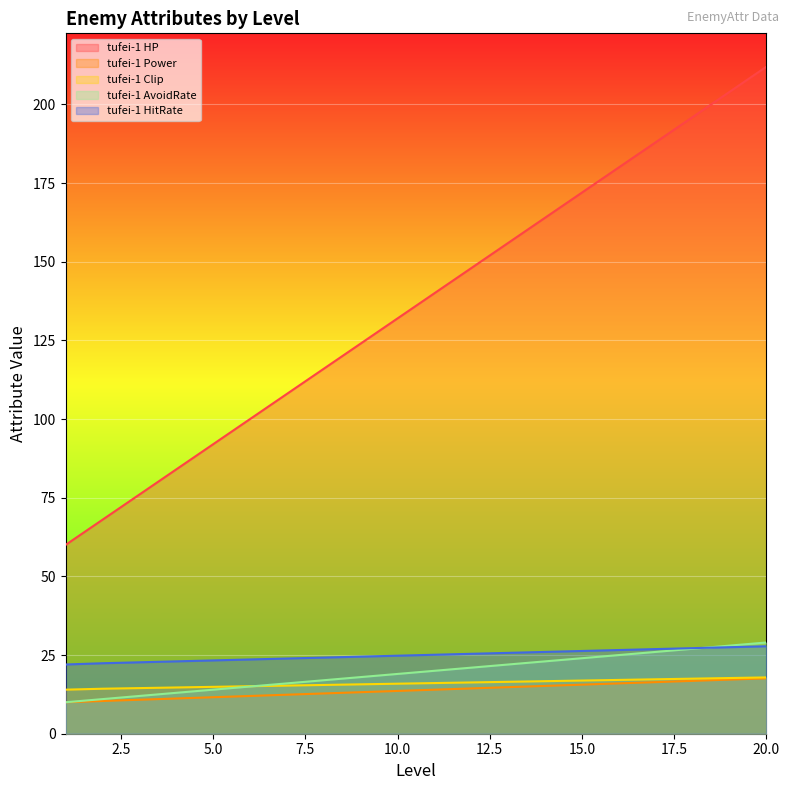

Rank the series at 5 from lowest to highest value.

tufei-1 Power, tufei-1 AvoidRate, tufei-1 Clip, tufei-1 HitRate, tufei-1 HP